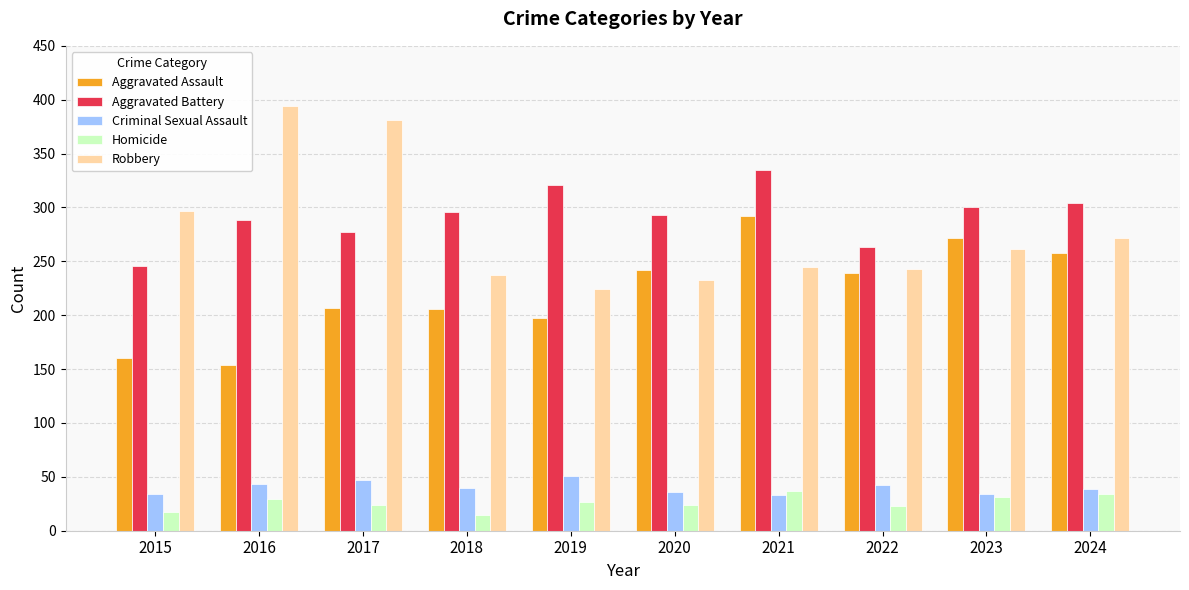

The Aggravated Assault series shows 160 at 2015. True or false?

True